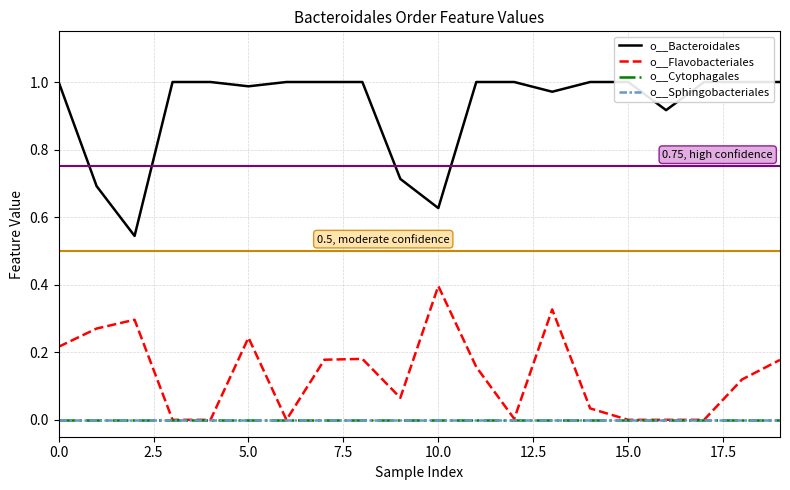

At which category is the sum across all series the highest?

13